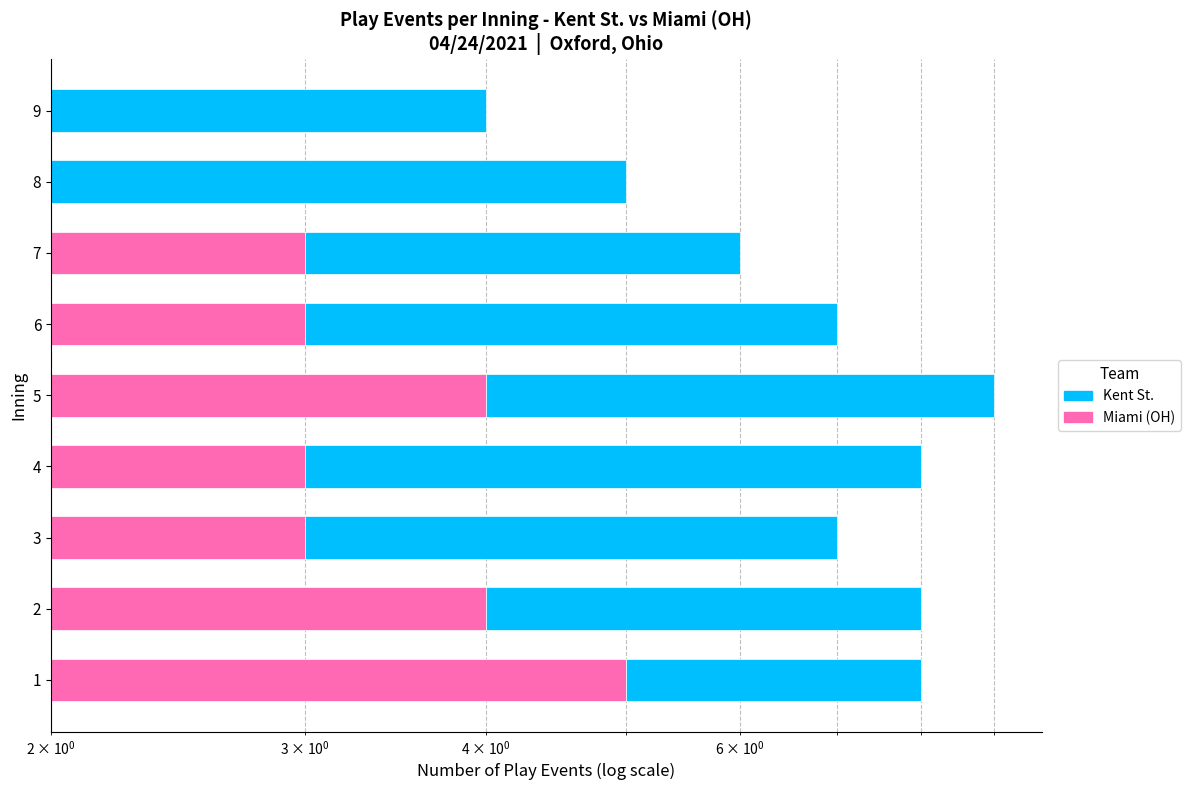

What is the greatest value displayed?

5